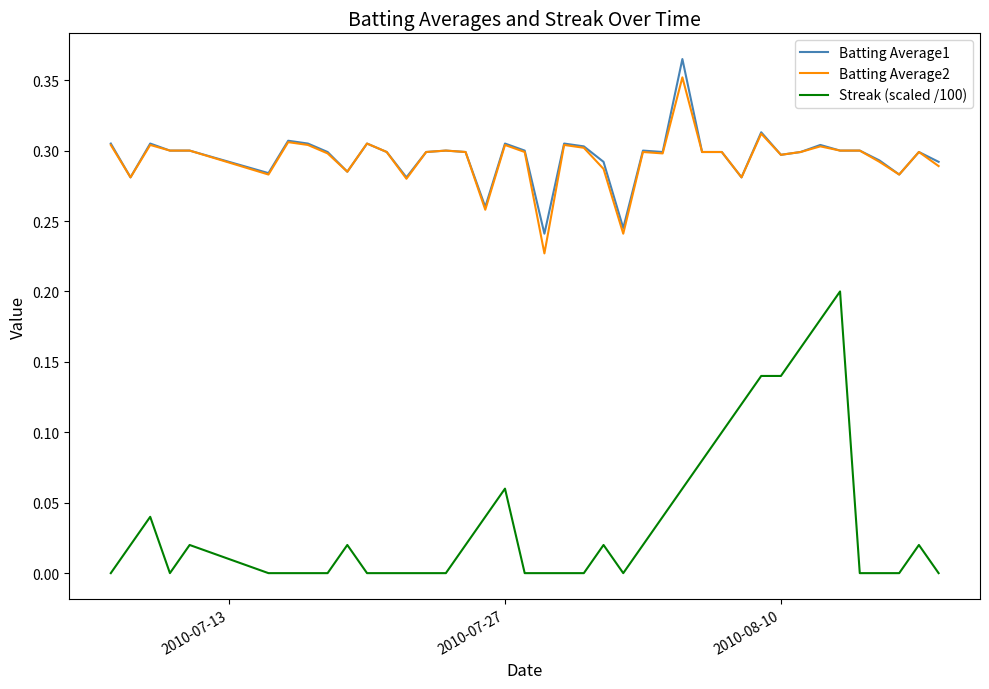

True or false: Streak (scaled /100) and Batting Average2 intersect in this chart.

False